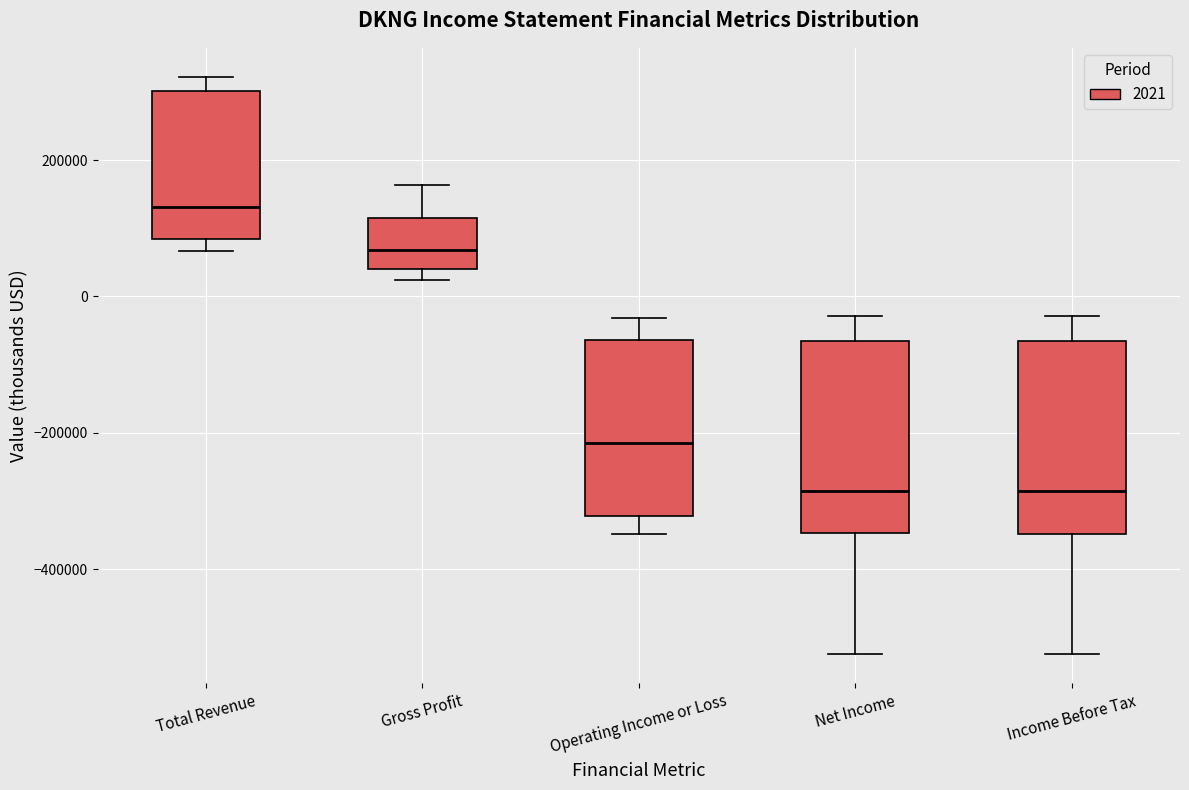

Where is the lower edge of the box for Total Revenue on the y-axis? The values are not printed on the chart, so give them approximately, as read against the axis.

80000